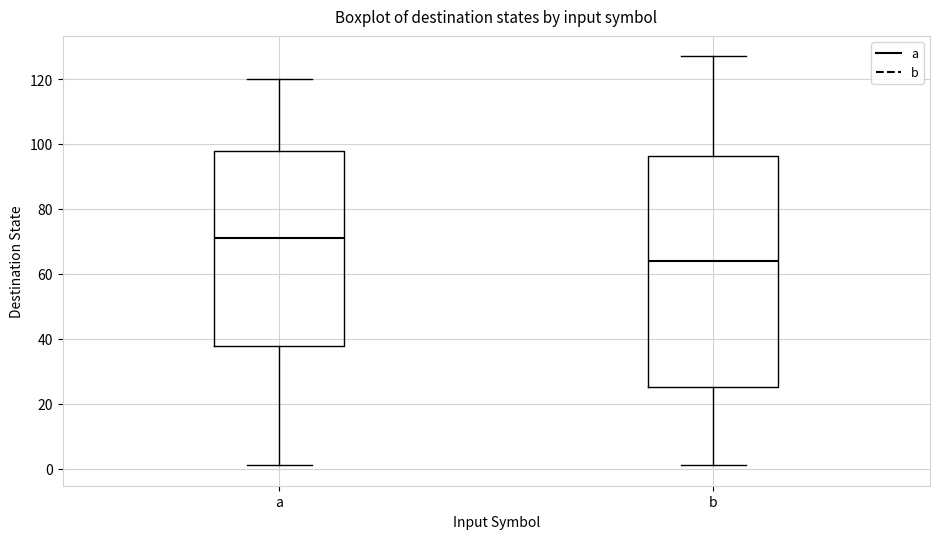

Reading left to right, read every box against the y-axis: the position of its median line, the range the box covers, and the ends of its whiskers. The values are not printed on the chart, so give them approximately, as read against the axis.

a: median 72, box 38 to 98, whiskers 2 to 120
b: median 64, box 26 to 96, whiskers 2 to 128